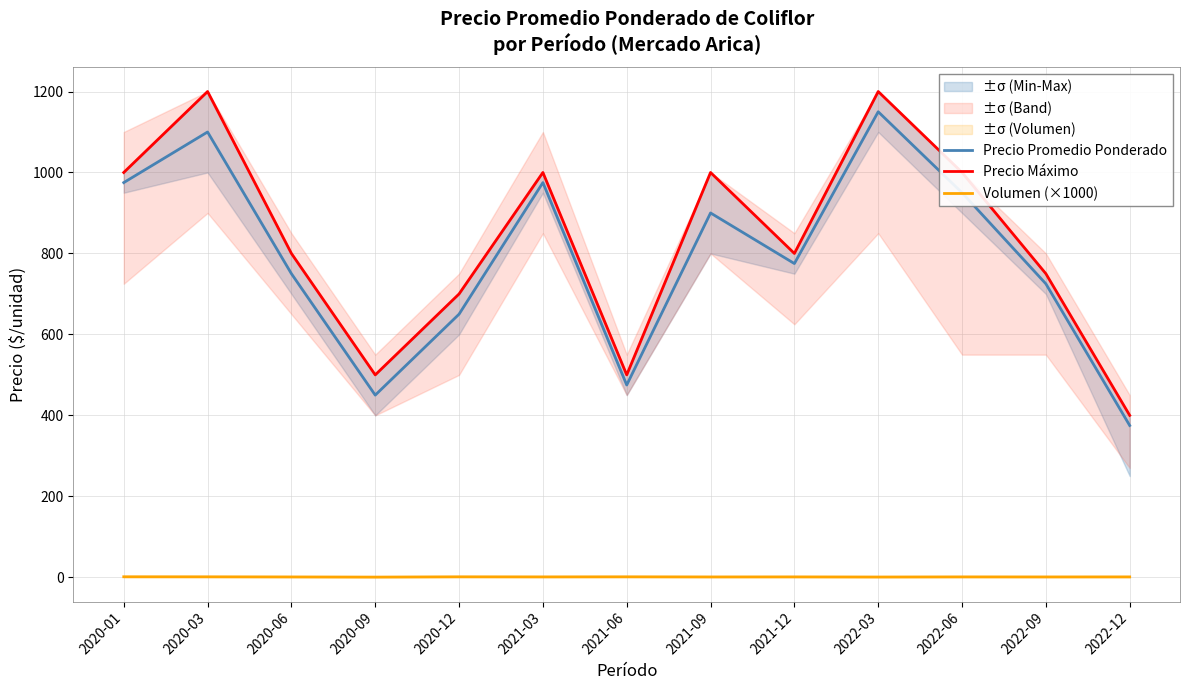

Is it true that Precio Máximo equals 899.2 at 2020-09?

False